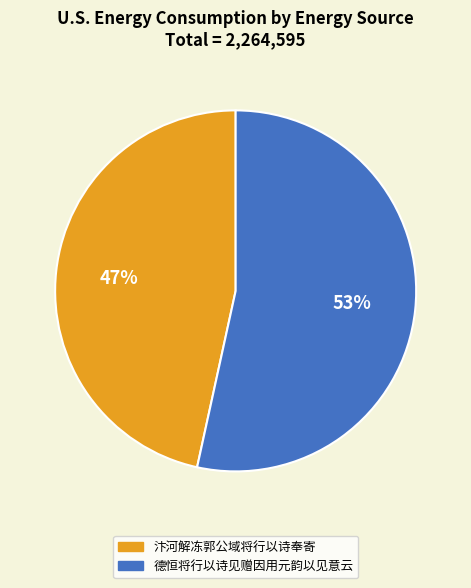

To the nearest percent, what percentage of the pie is 汴河解冻郭公域将行以诗奉寄?

47%